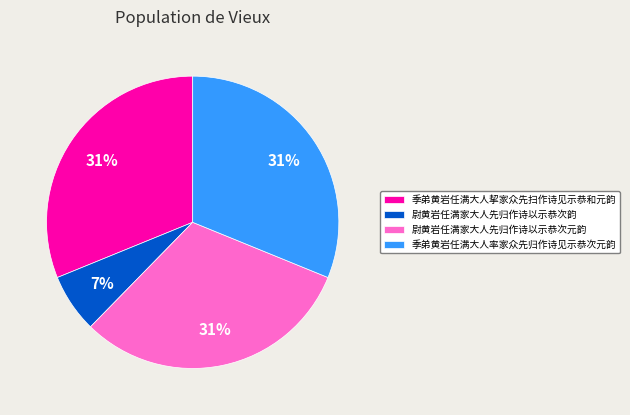

How many segments does this pie chart have?

4